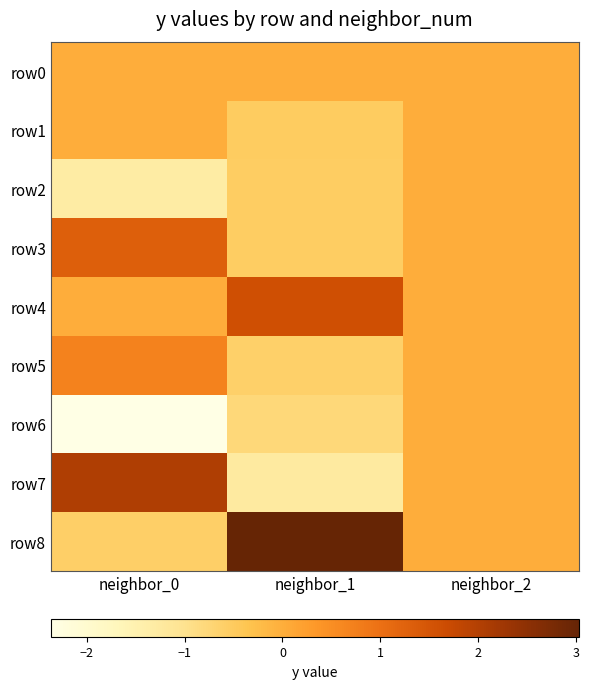

At neighbor_1, list the series in order from smallest to largest.

row7, row6, row5, row2, row3, row1, row0, row4, row8